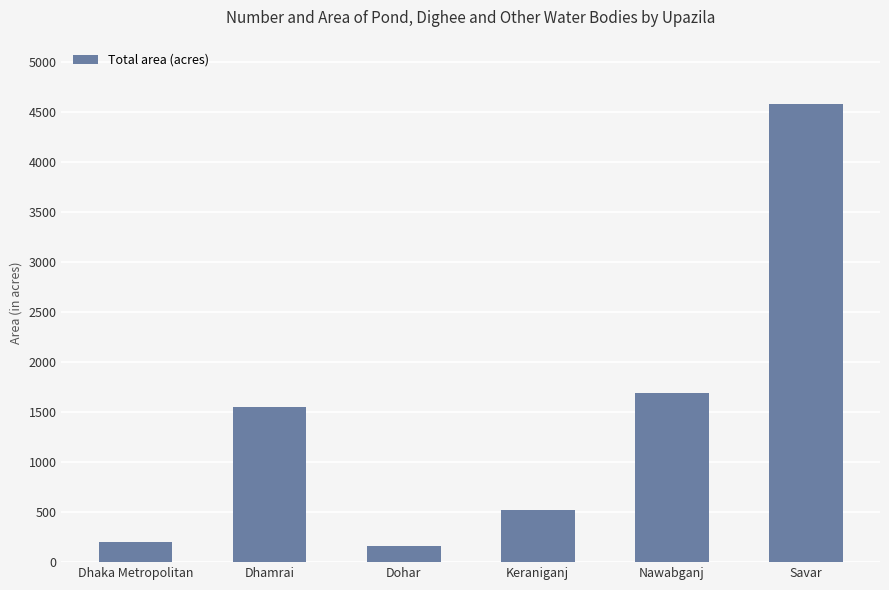

Approximately how many times larger is the value at Nawabganj compared to Savar?

0.4